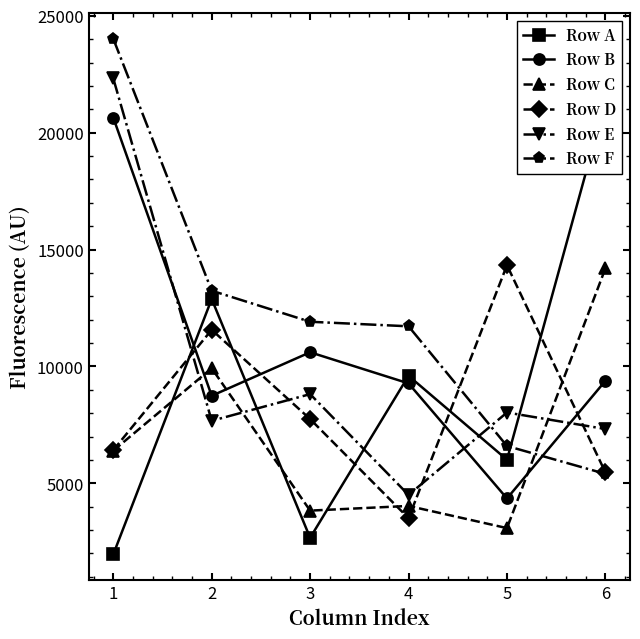

Does the chart display data point markers on the line(s)?

Yes